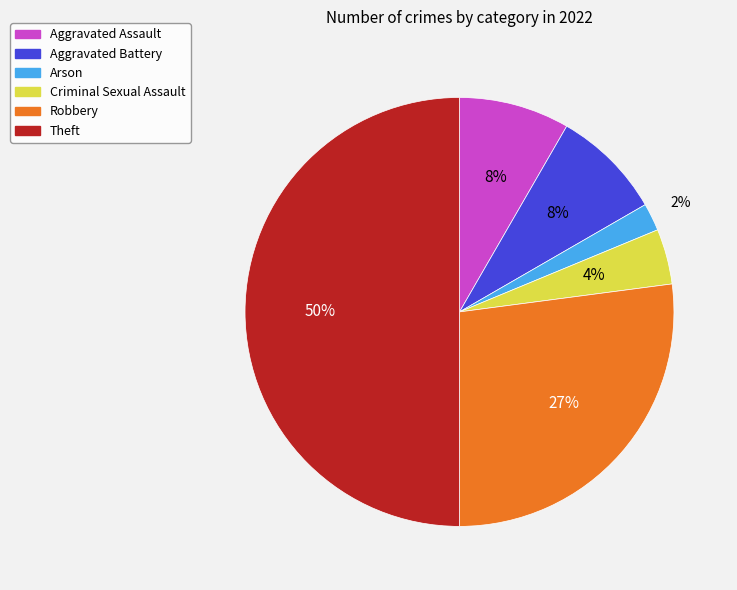

Is Arson the majority of the pie?

No